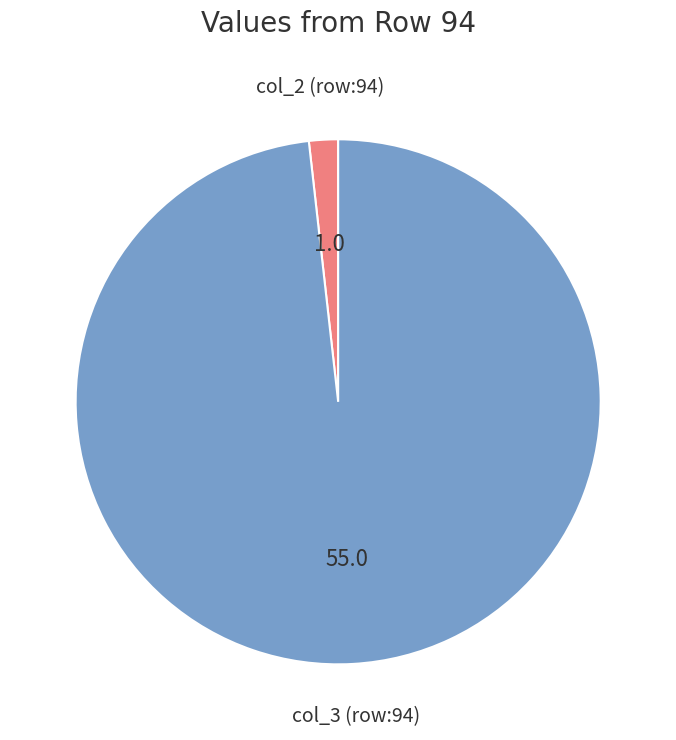

Which category accounts for the majority?

col_3 (row:94)